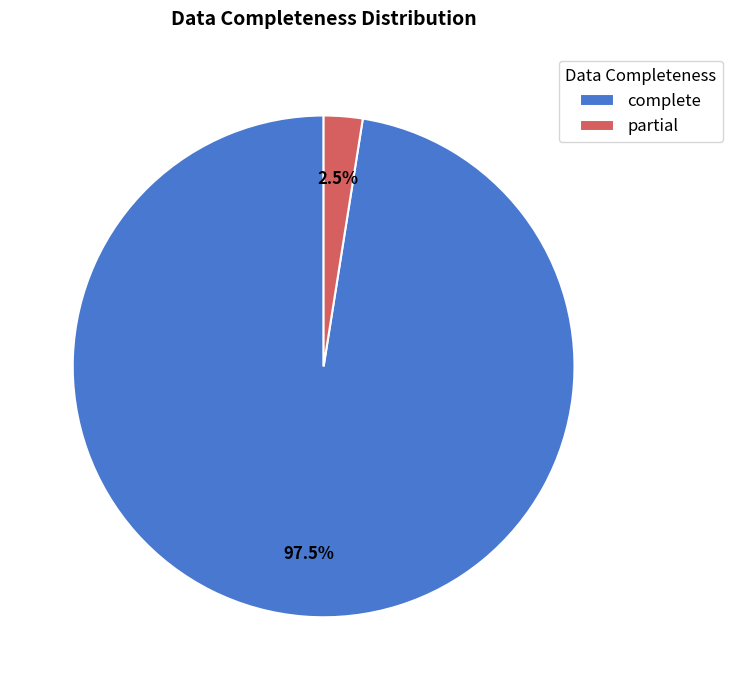

To the nearest percent, what is the average slice percentage?

50%